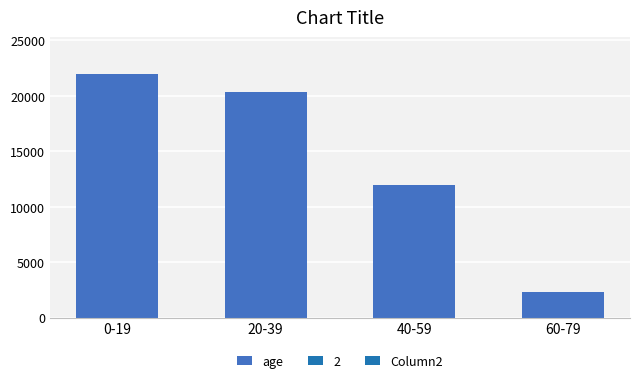

What is the difference between the values at 40-59 and 20-39?

8361.4